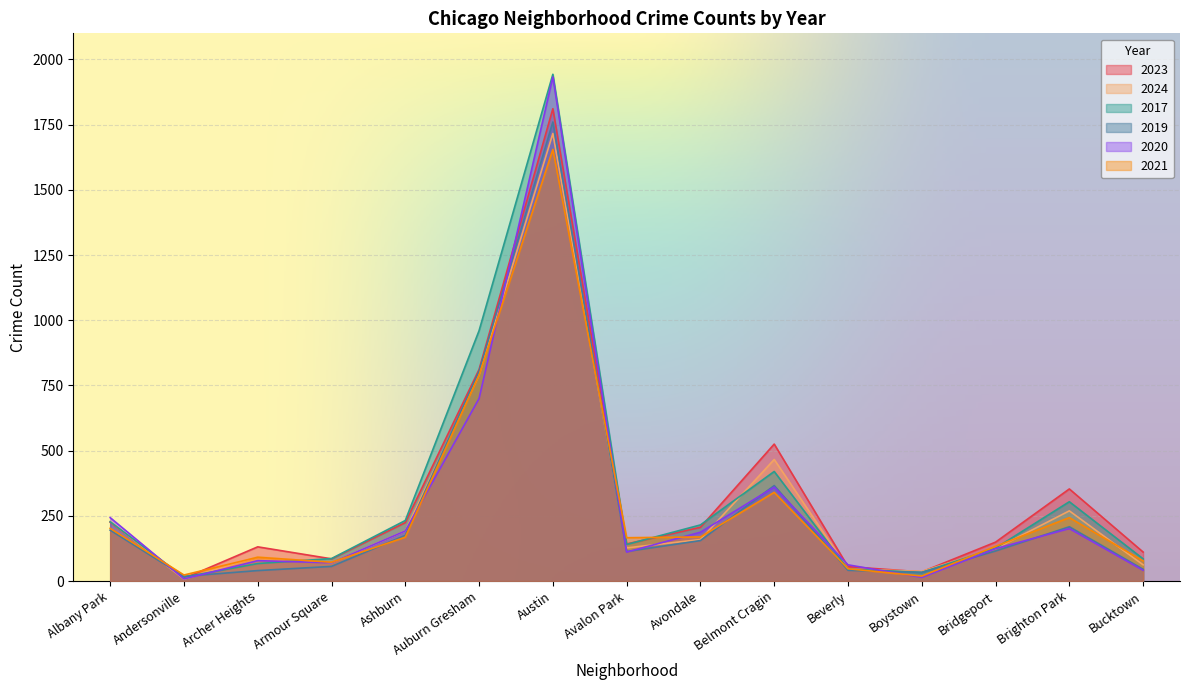

What is the sum of all 2023 values?

4873